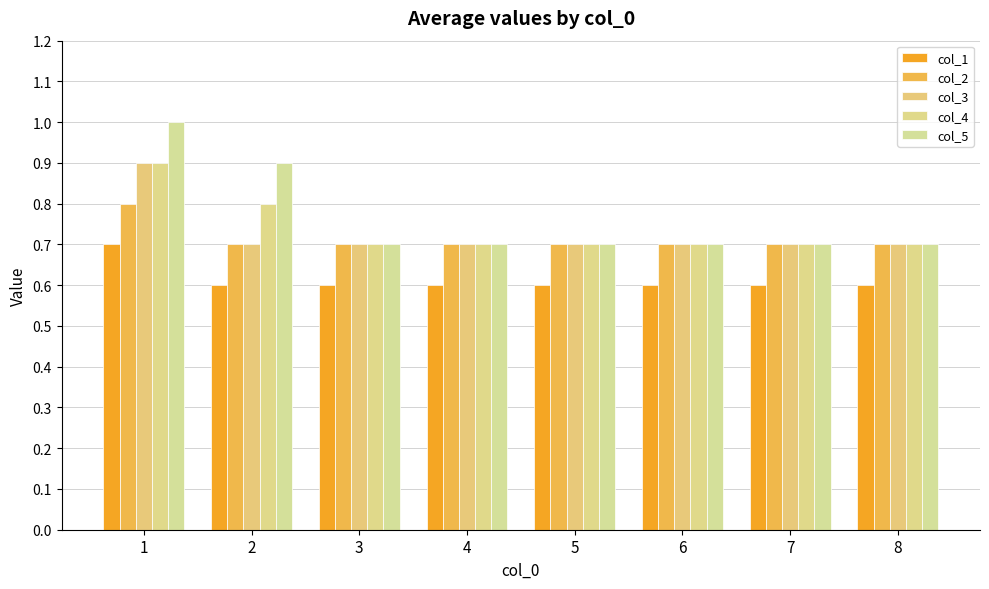

How many bars are there in total?

40